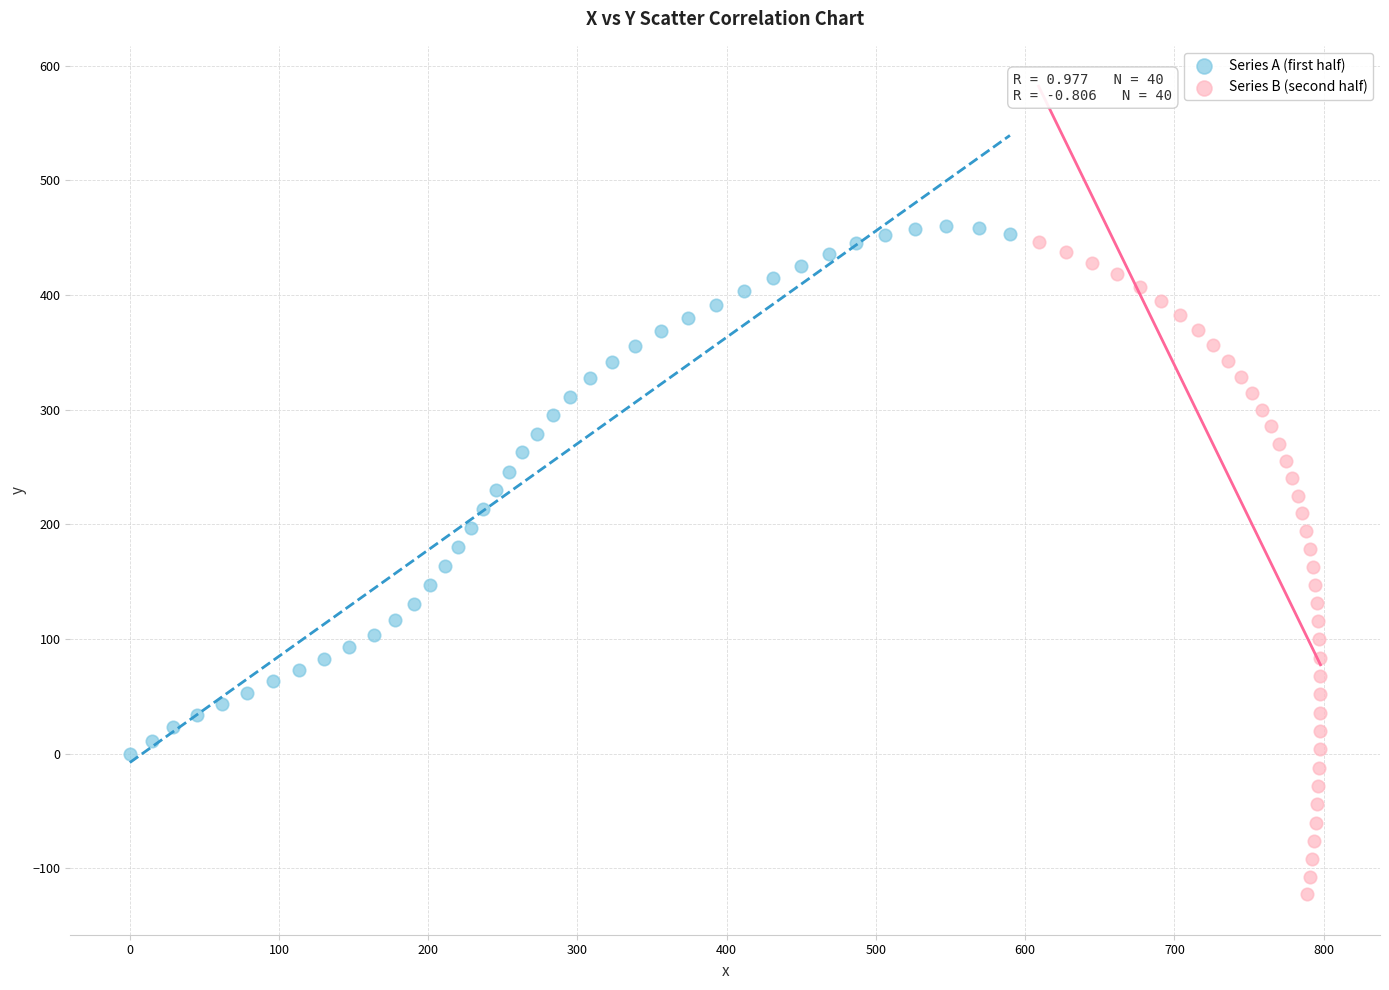

What are all the series names shown in the legend?

Series A (first half), Series B (second half)